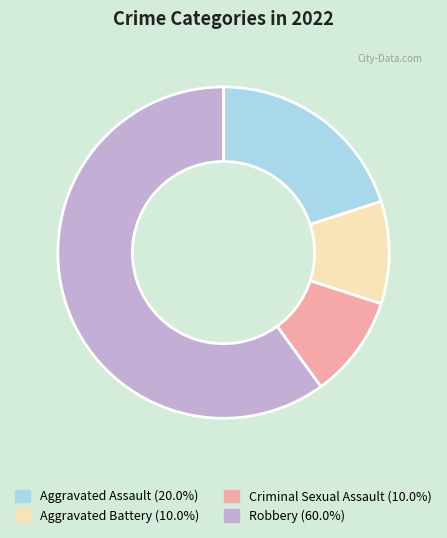

Do Aggravated Assault and Criminal Sexual Assault together represent more than half of the pie?

No